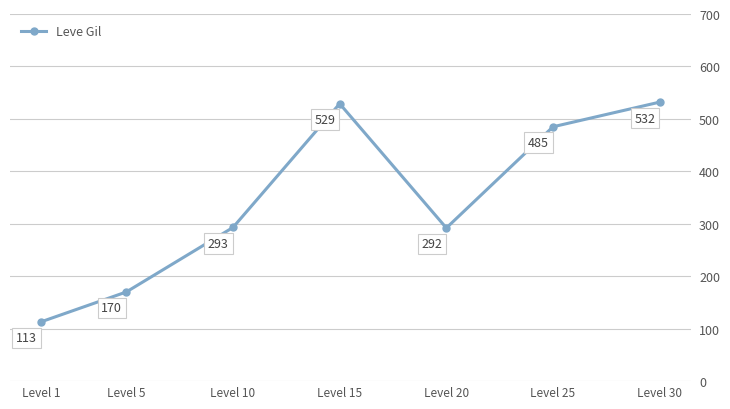

True or false: the data shows 43 at Level 1.

False